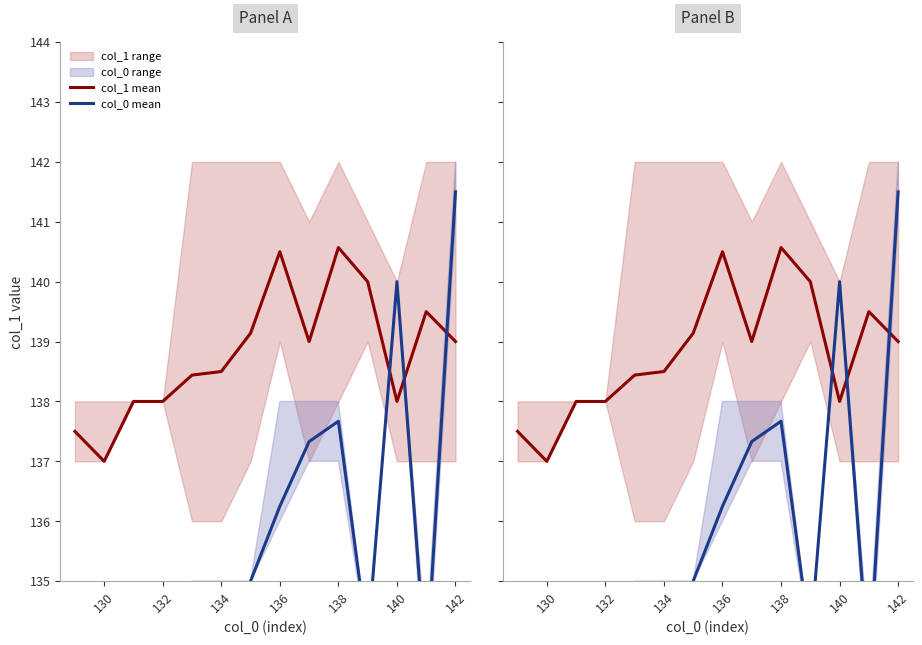

At 140, list the series in order from largest to smallest.

col_1 mean, col_0 mean